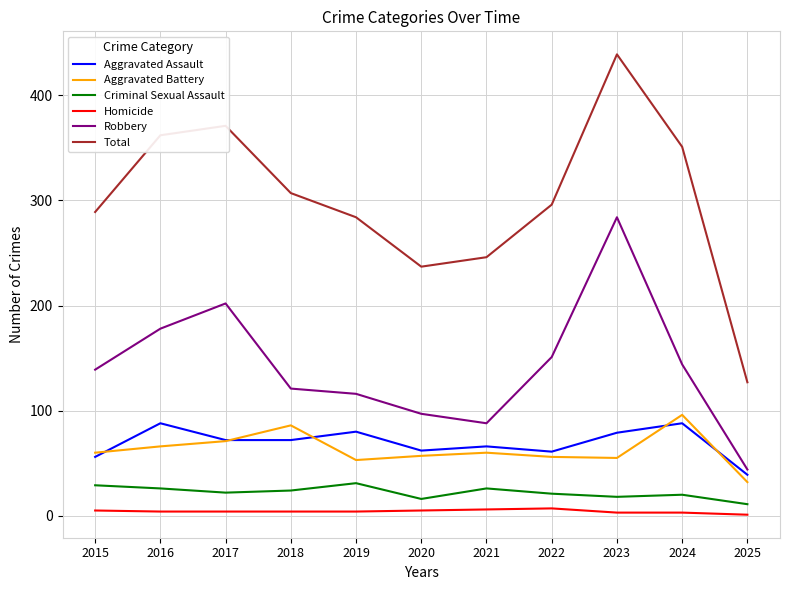

Is it true that Aggravated Assault equals 20 at 2024?

False